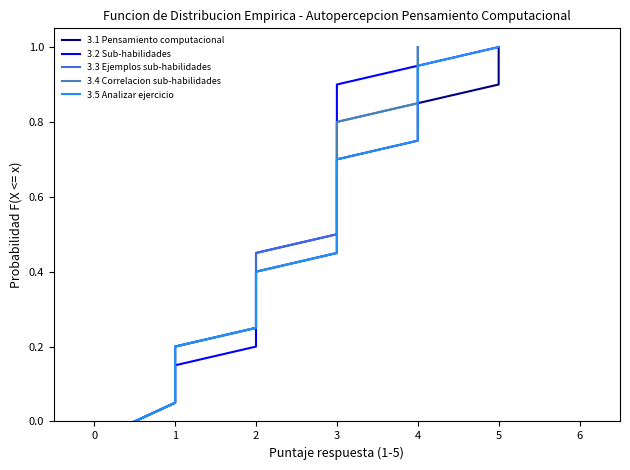

What is the difference between the maximum and minimum values in the 3.5 Analizar ejercicio series?

1.0